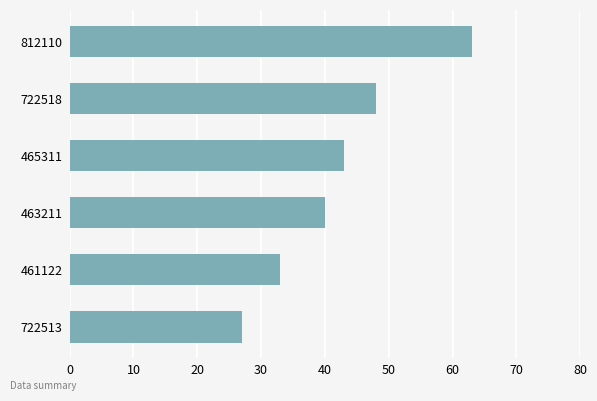

What is the ratio of the value at 722518 to the value at 461122?

1.5